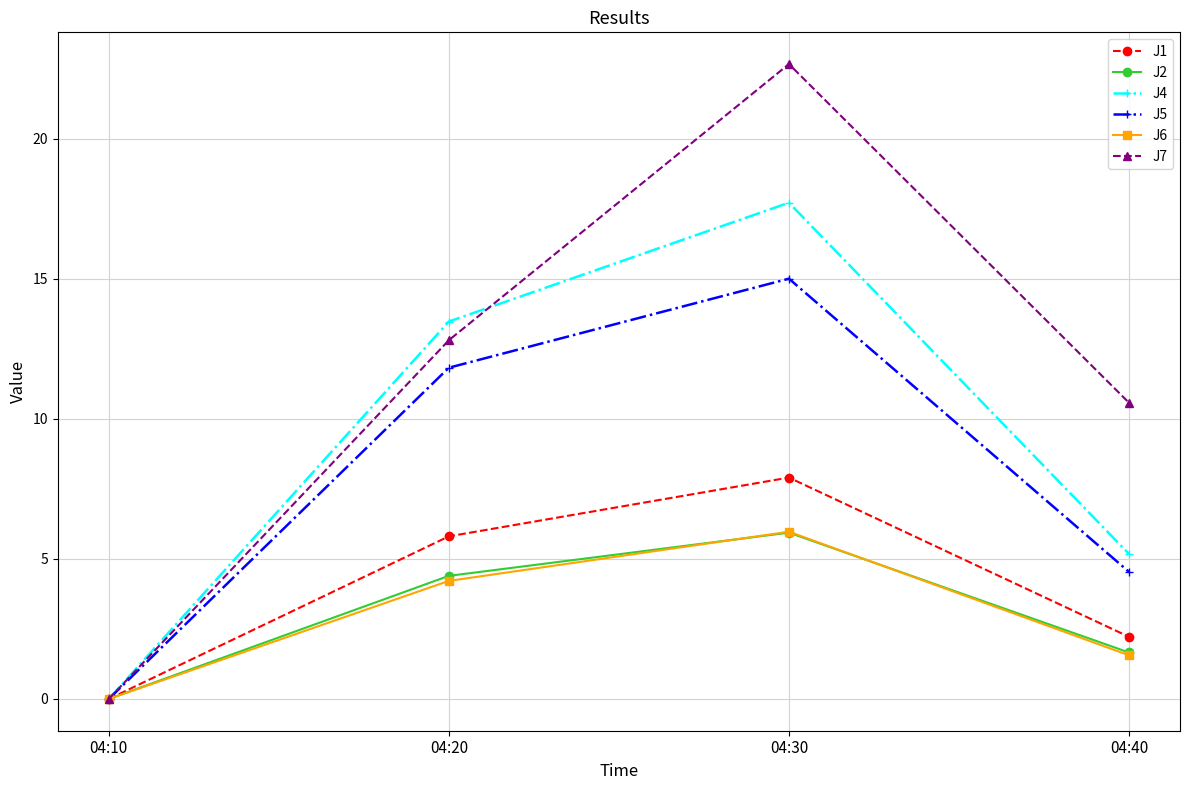

True or false: J2 has a value of 0.0 at 04:10.

True